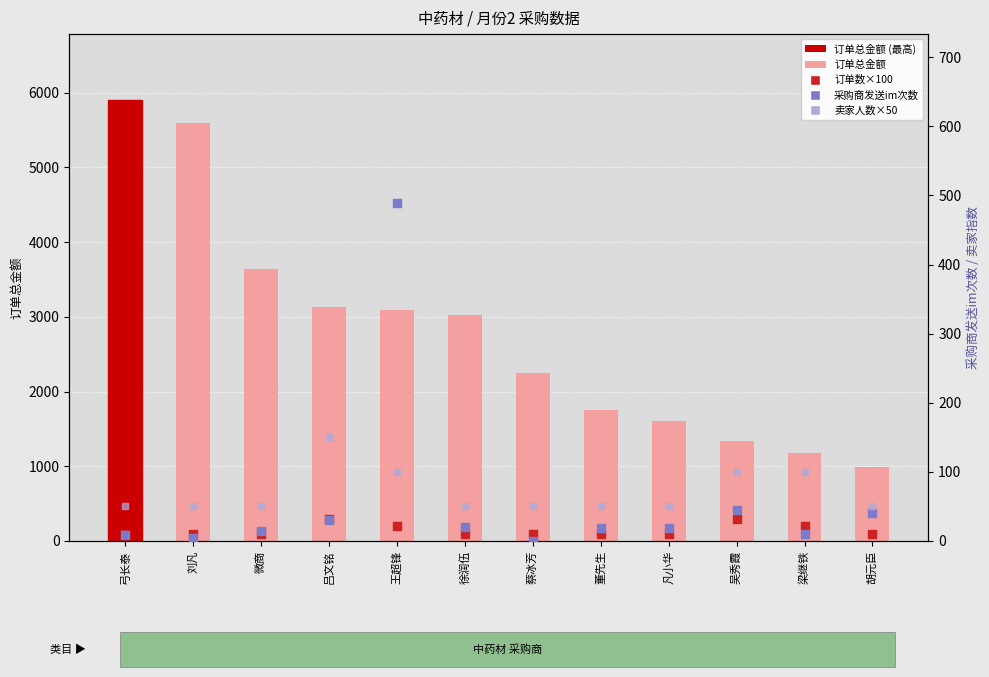

At which category is the sum across all series the highest?

弓长泰